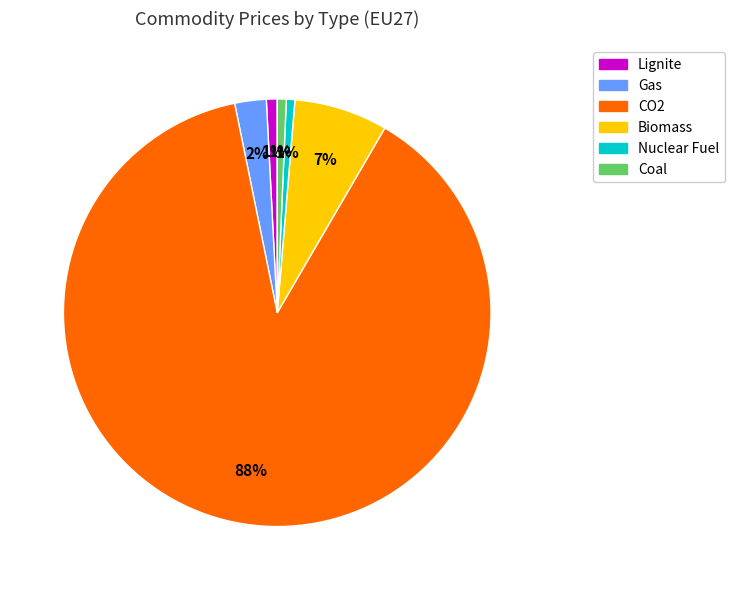

Is Biomass the majority of the pie?

No